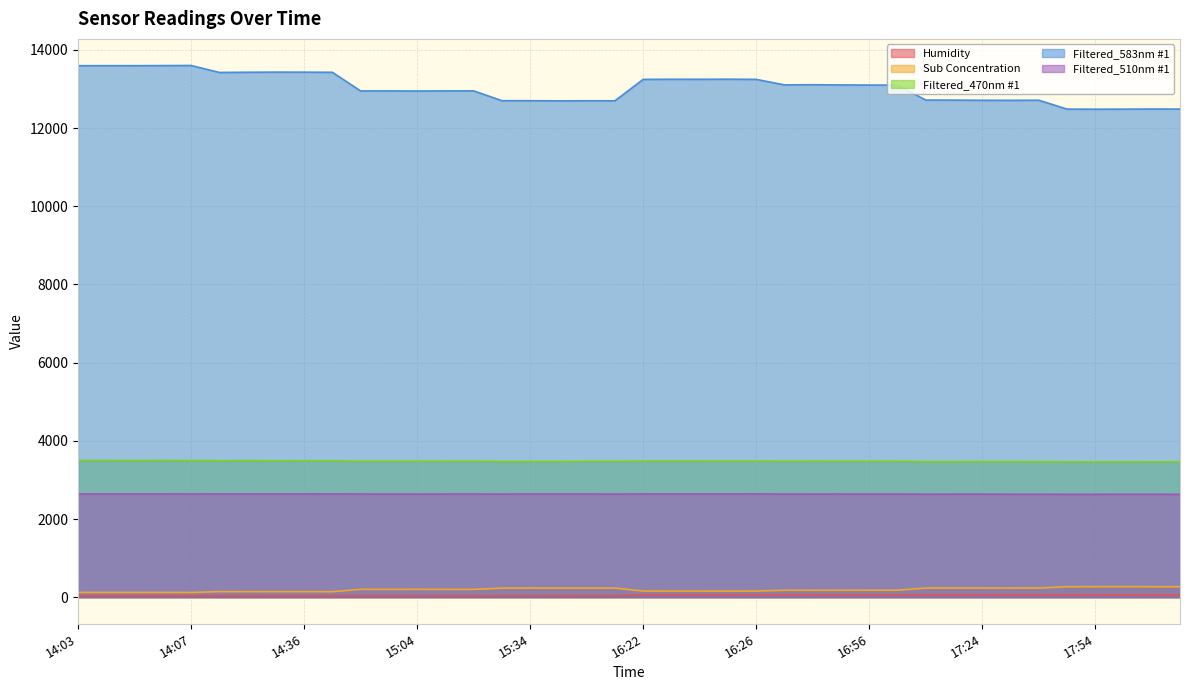

List the series in order of their peak value, lowest first.

Humidity, Sub Concentration, Filtered_510nm #1, Filtered_470nm #1, Filtered_583nm #1